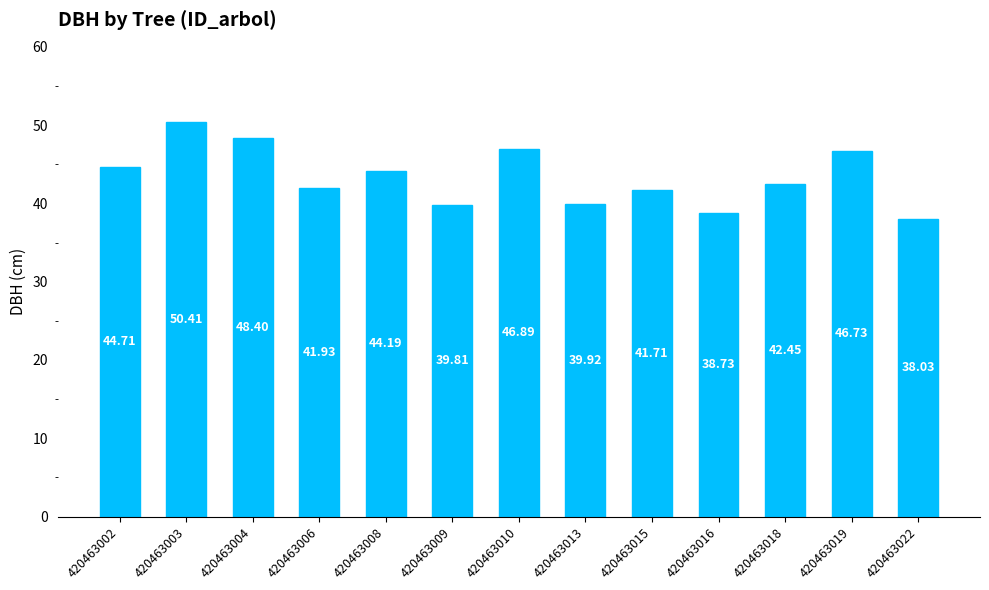

Which category has the highest value across all series?

420463003